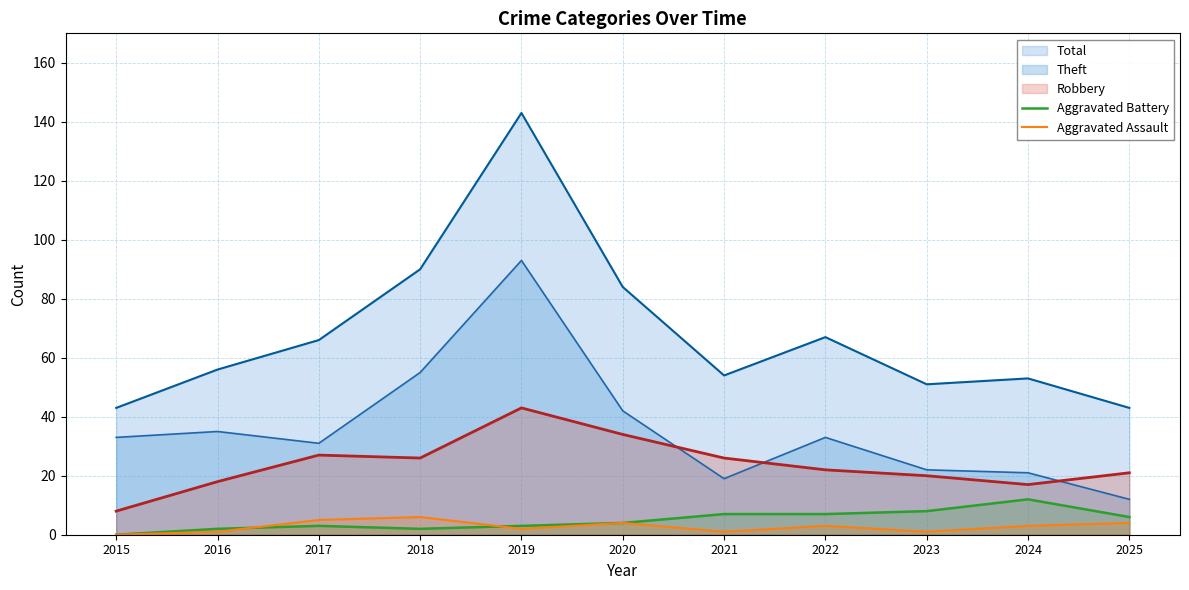

What is the average value of the Aggravated Battery series?

5